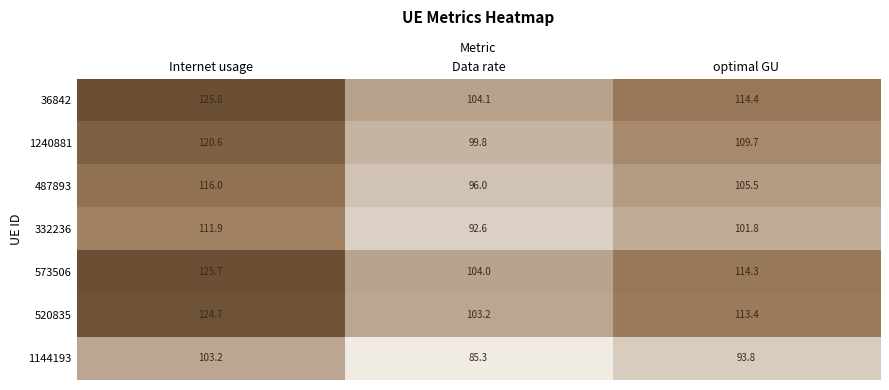

Rank the series by their maximum value, from lowest to highest.

1144193, 332236, 487893, 1240881, 520835, 573506, 36842